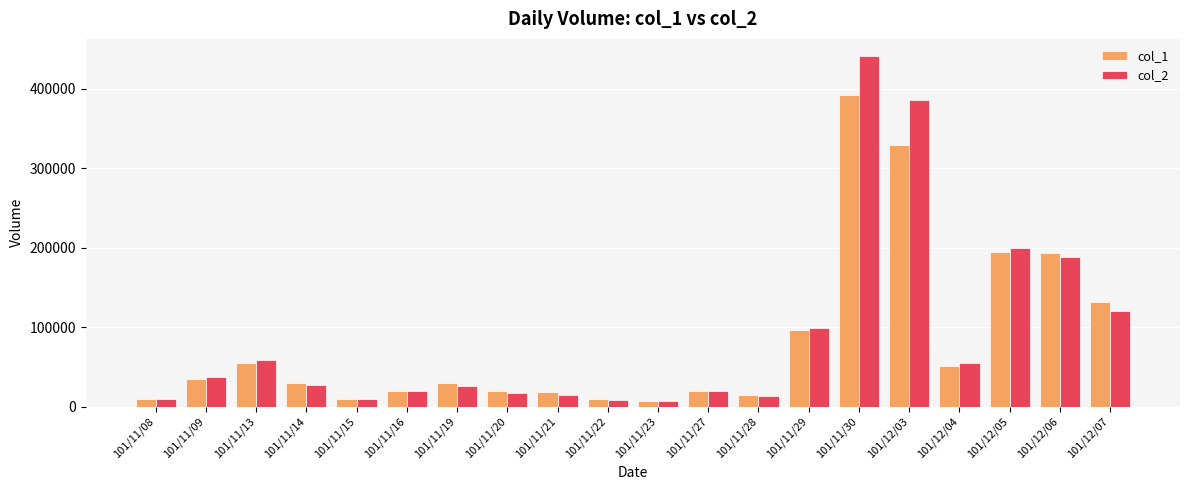

What is the average value of the col_2 series?

87786